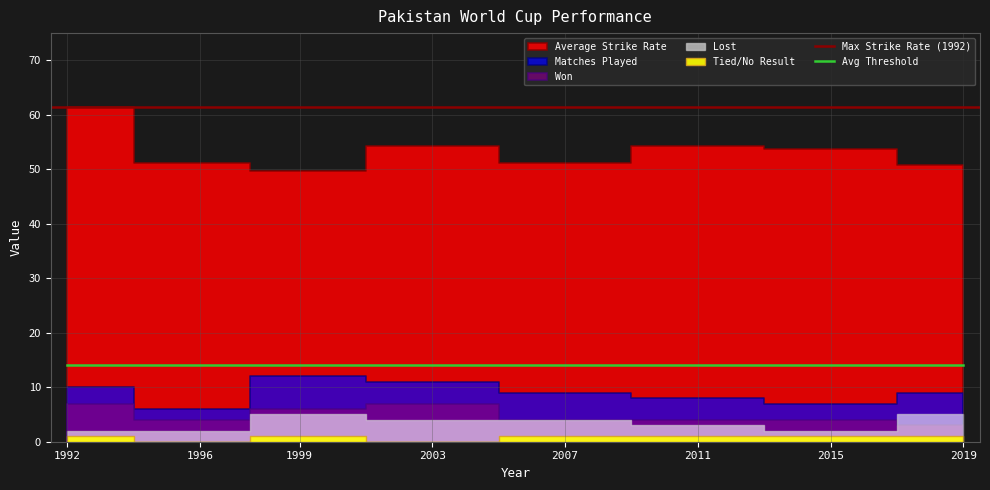

What is the sum of all Tied/No Result values?

6.0